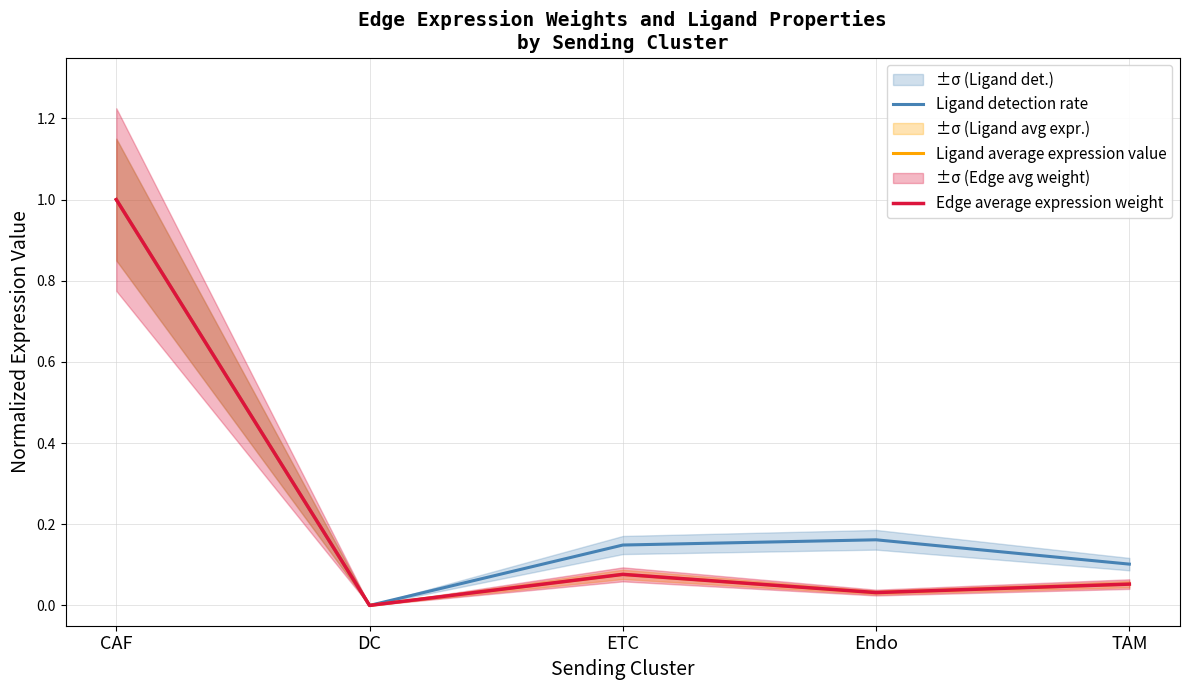

How many lines are shown in the chart?

3